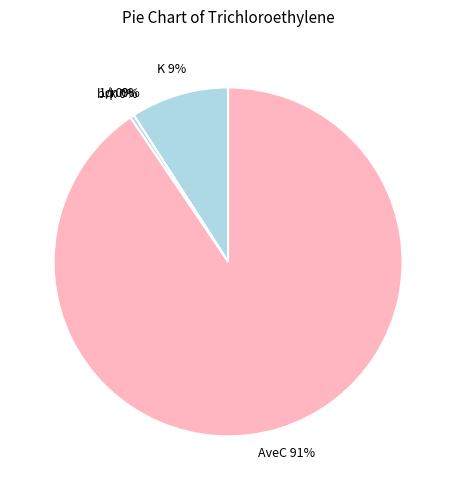

Is there any slice that represents more than half of the pie?

Yes